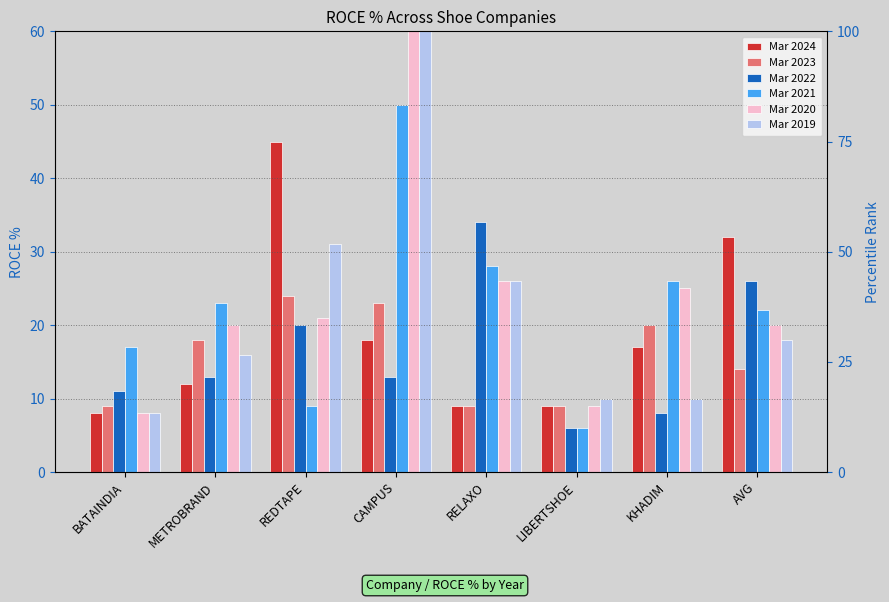

At LIBERTSHOE, list the series in order from largest to smallest.

Mar 2019, Mar 2024, Mar 2023, Mar 2020, Mar 2022, Mar 2021